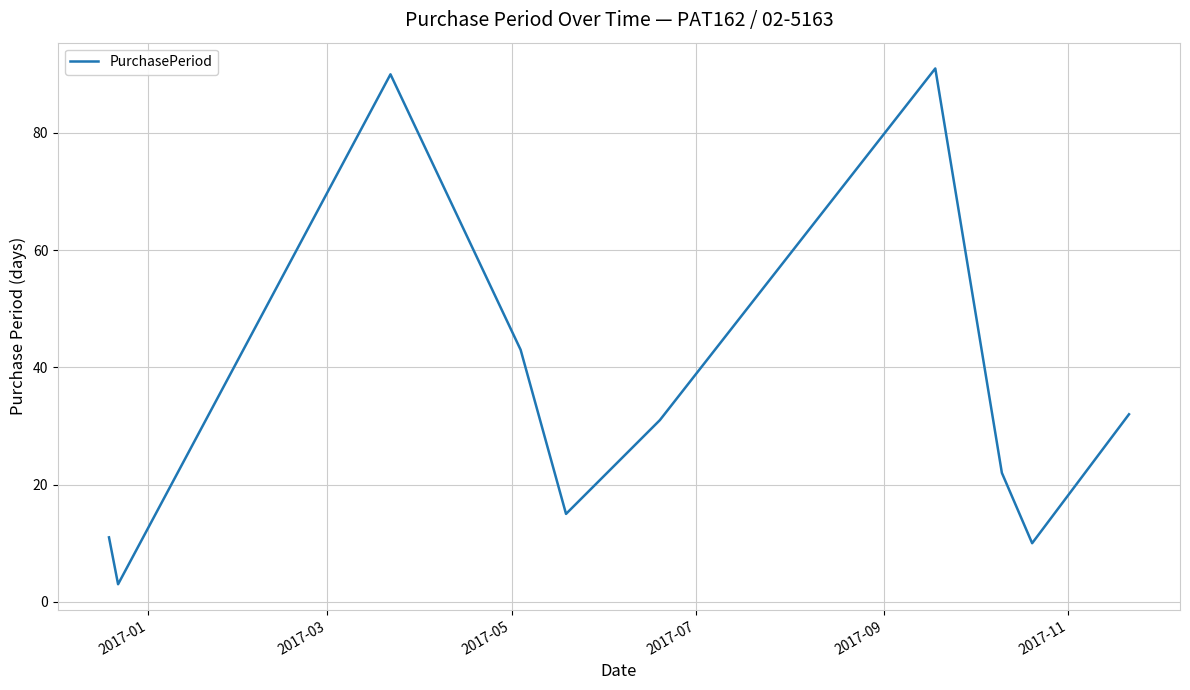

What is the greatest value displayed?

91